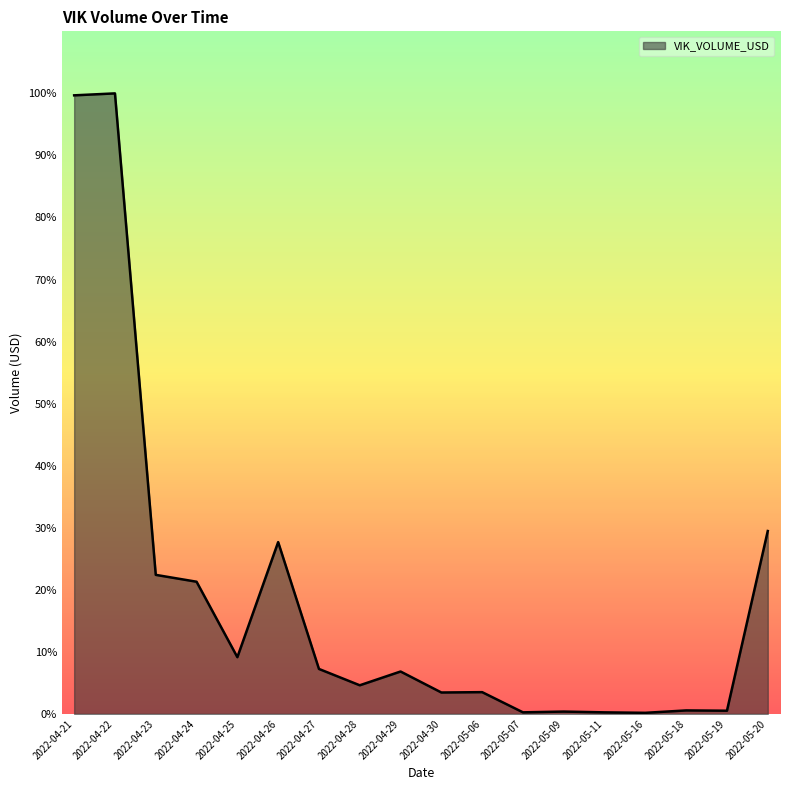

Does the chart display data point markers on the line(s)?

No